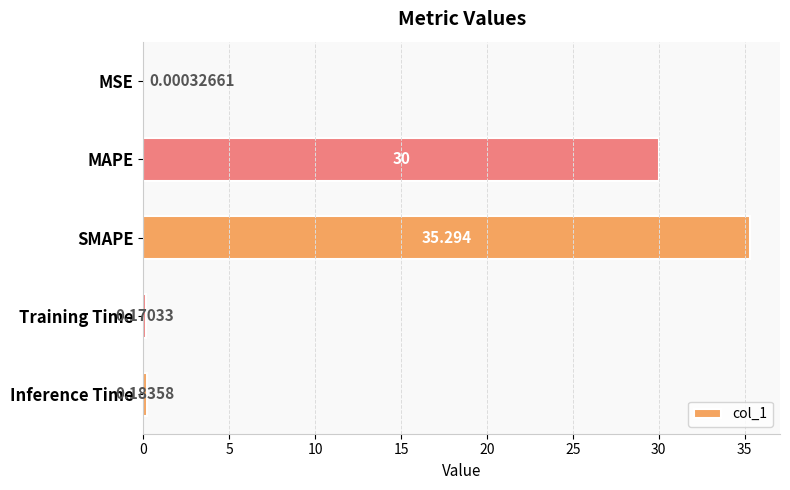

What is the sum of all values?

65.6